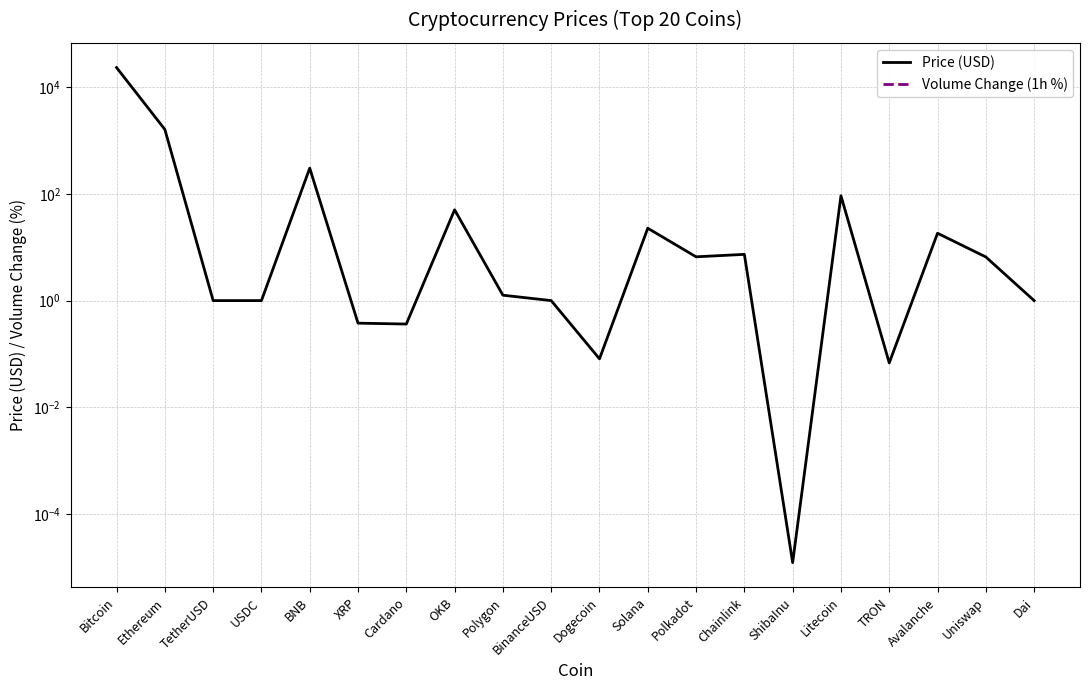

Where is the first local maximum for Price (USD)?

BNB